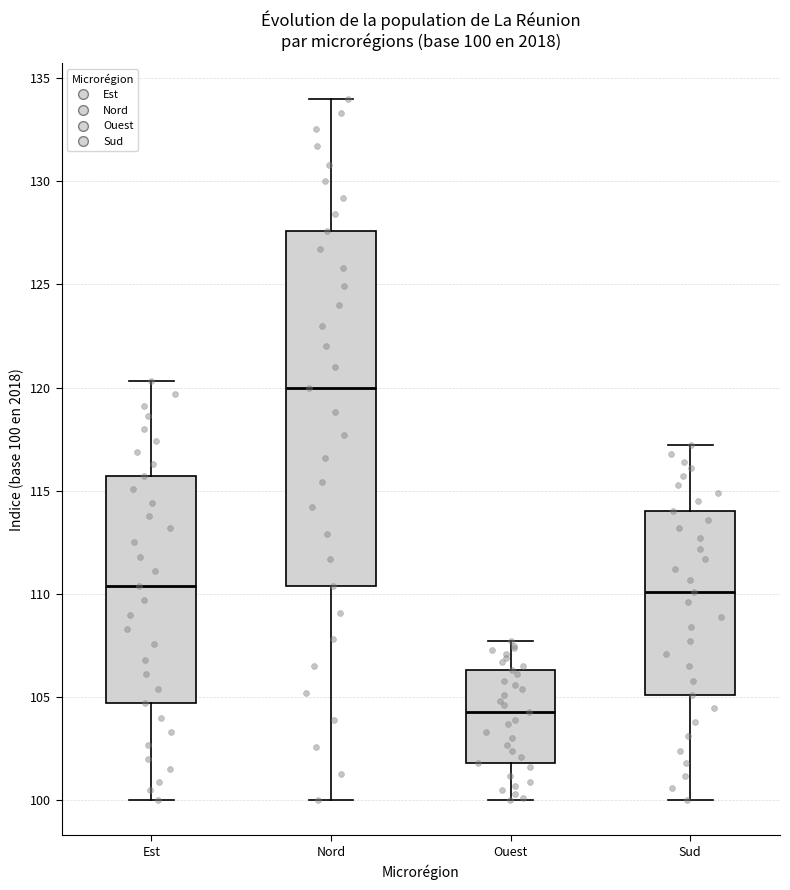

Which box has the highest median line?

Nord